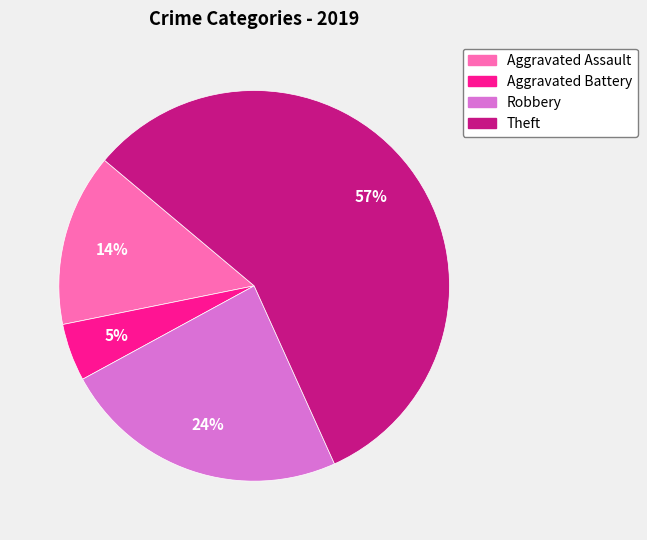

Is the sum of Robbery and Theft greater than half?

Yes